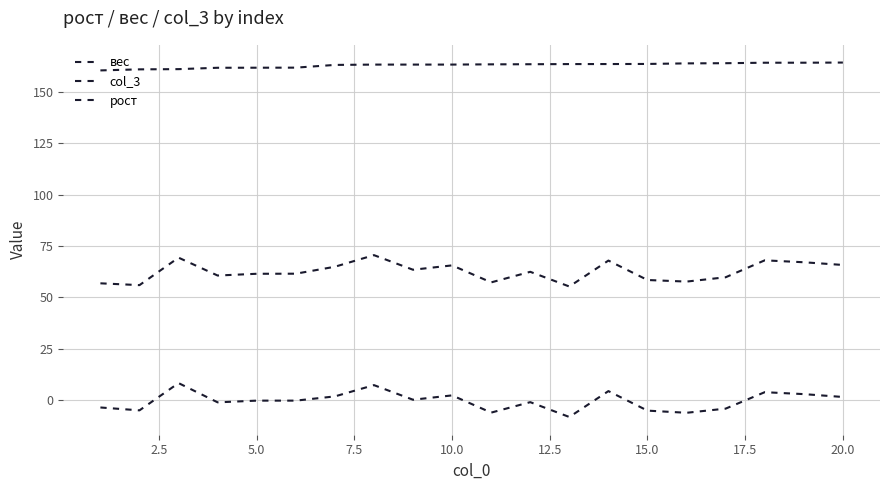

Count the number of categories in the chart.

20